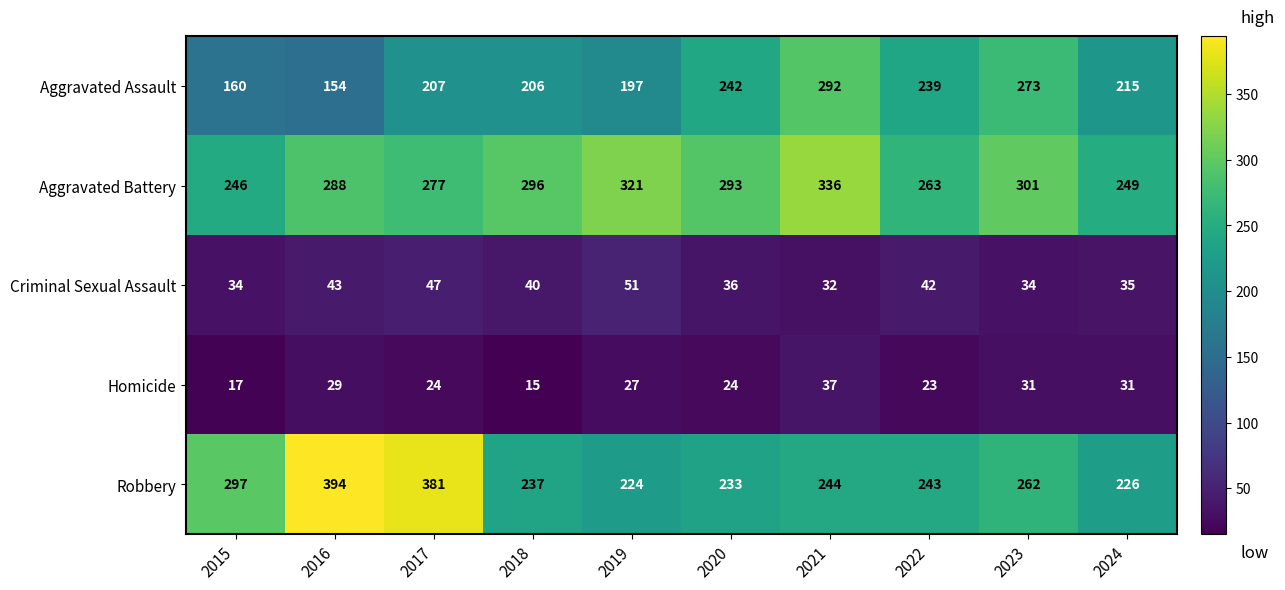

Rank the series by their maximum value, from highest to lowest.

Robbery, Aggravated Battery, Aggravated Assault, Criminal Sexual Assault, Homicide